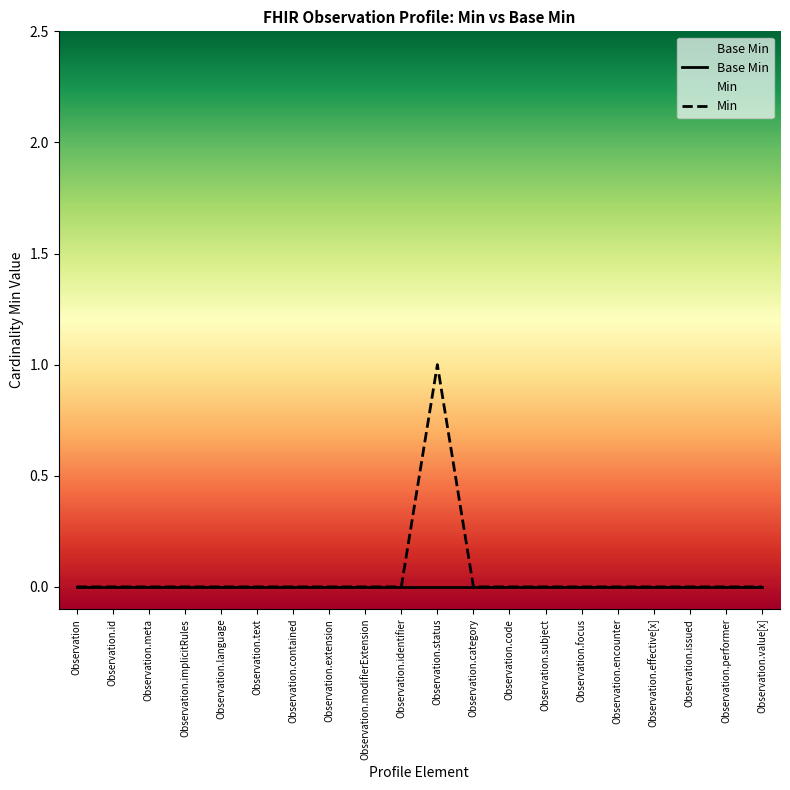

The chart shows a value of -1 at Observation. True or false?

False